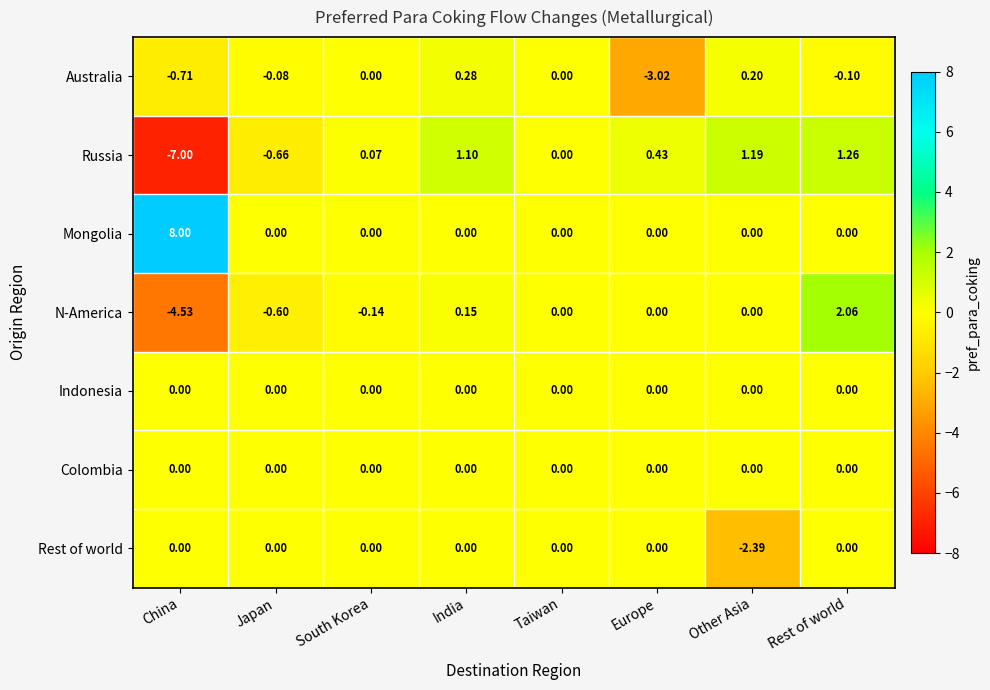

Which label corresponds to the smallest value in the chart?

China